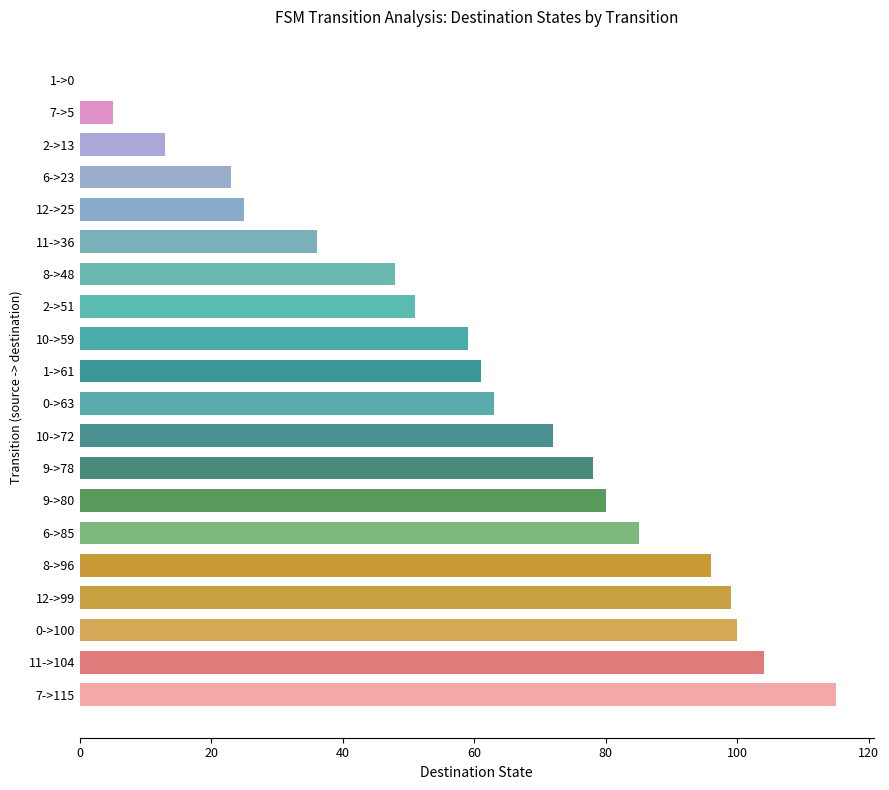

Between 7->115 and 8->48, which is larger?

7->115